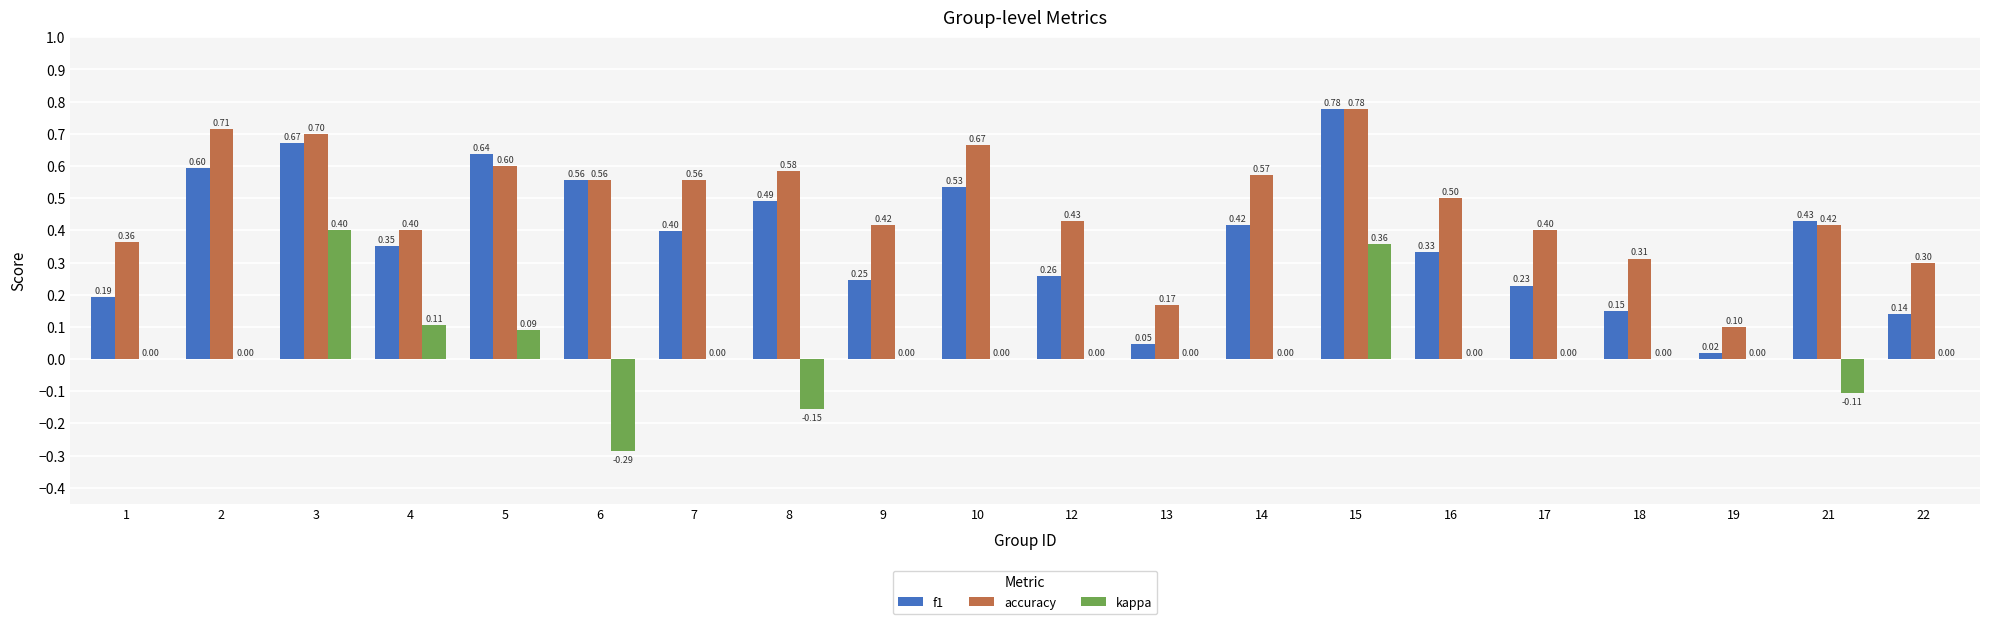

At which category is the sum across all series the highest?

15